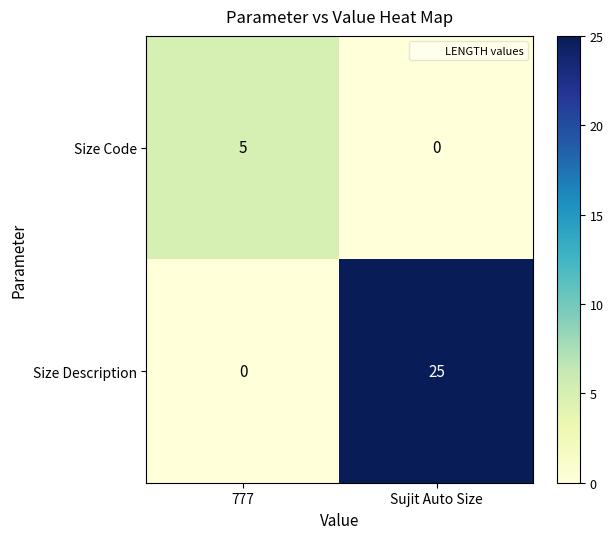

What is the spread (max minus min) of values at Sujit Auto Size?

25